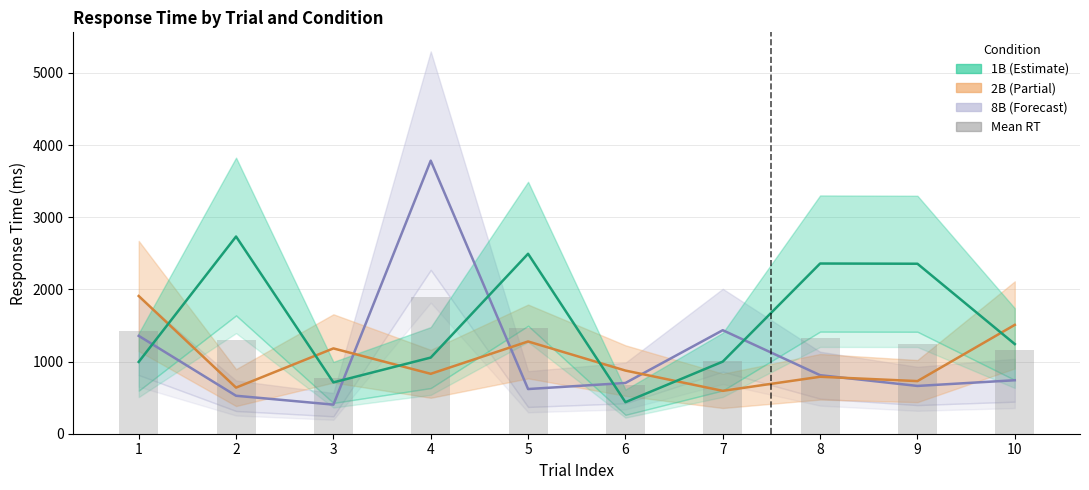

Which series has the largest total across all categories?

1B